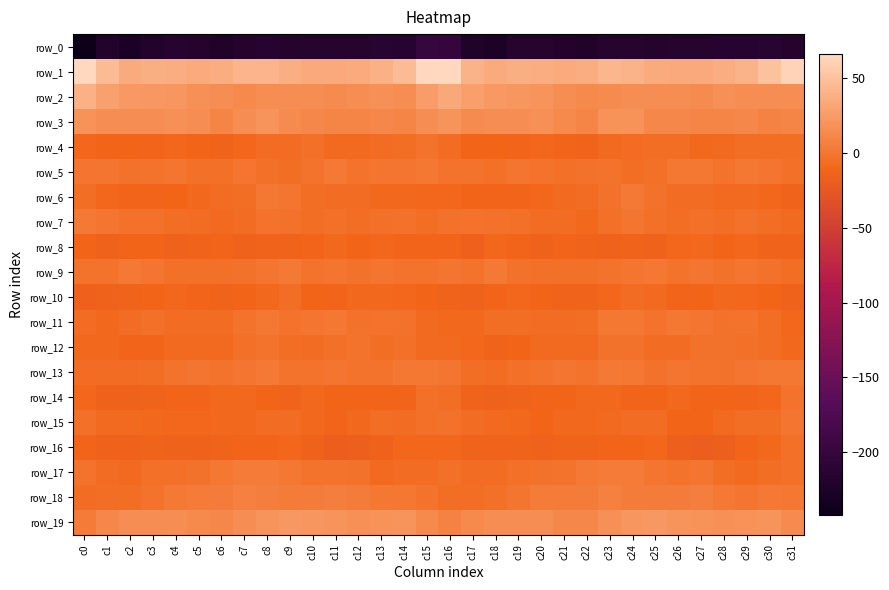

Rank the series by their maximum value, from lowest to highest.

row_0, row_8, row_10, row_16, row_14, row_4, row_12, row_15, row_11, row_6, row_7, row_9, row_13, row_5, row_17, row_18, row_3, row_19, row_2, row_1